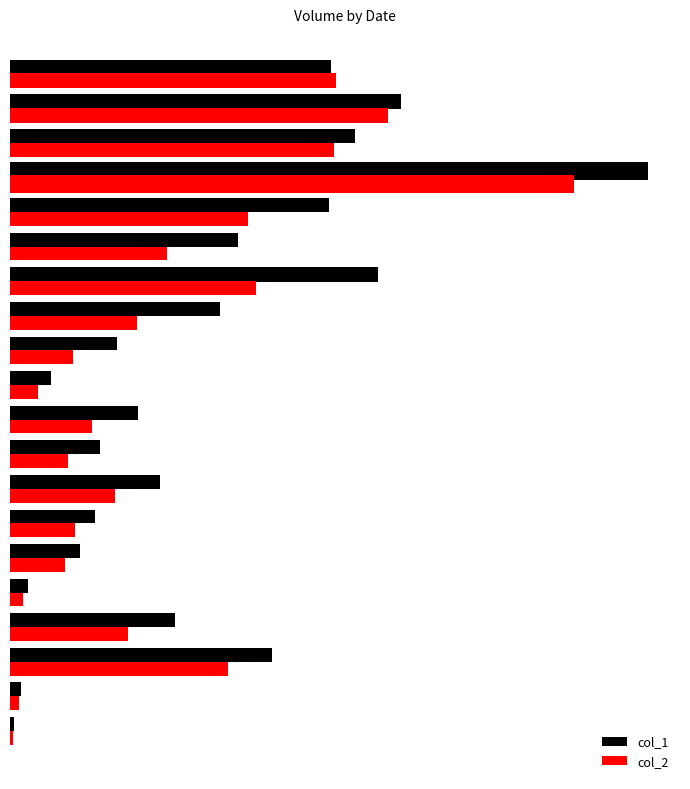

What is the value of the col_2 bar at the 8th from the left?

308000